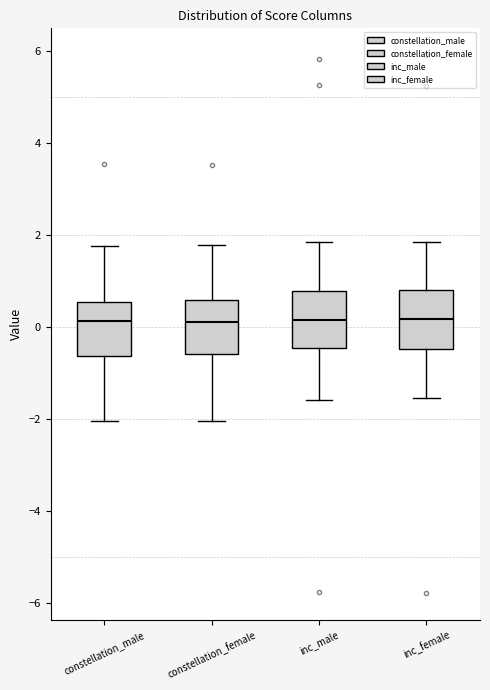

Where does the median line of the box for constellation_female sit on the y-axis? The values are not printed on the chart, so give them approximately, as read against the axis.

0.2